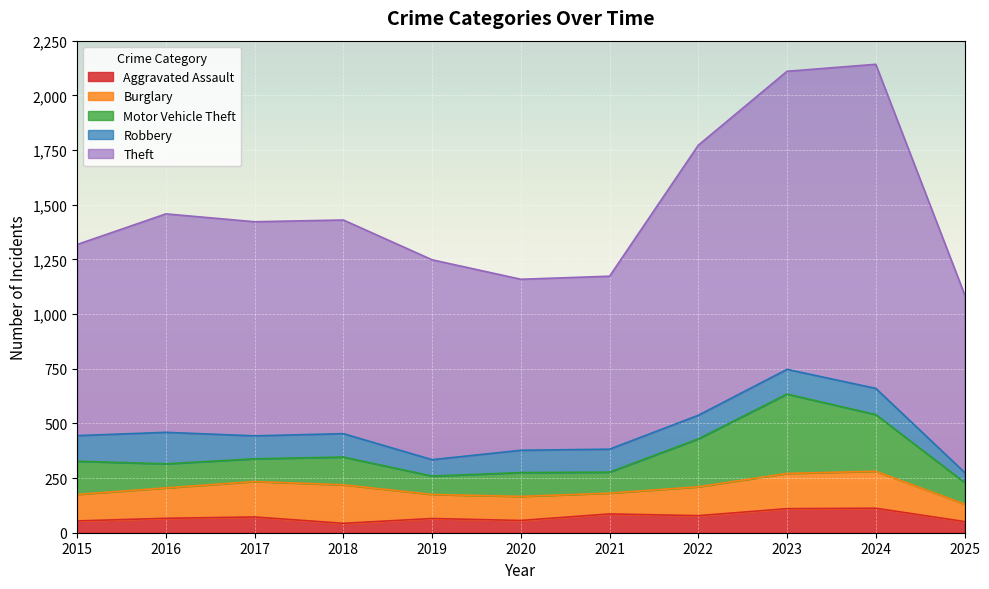

At which category does Theft reach its first local peak?

2016